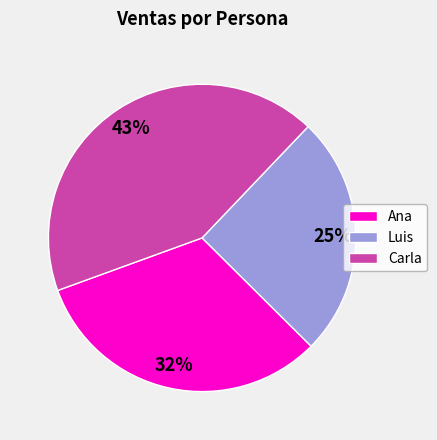

To the nearest percent, what is the difference between the Carla and Ana slice percentages?

11%